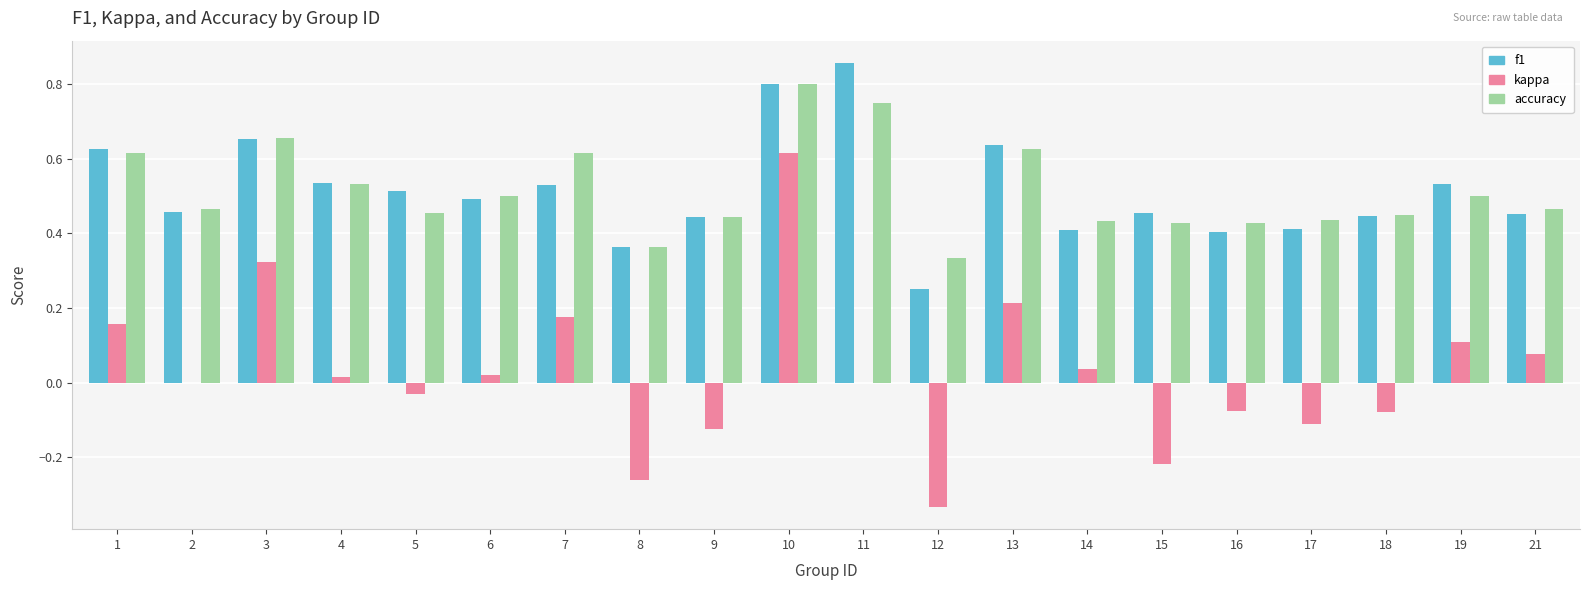

At which category is the sum across all series the highest?

10